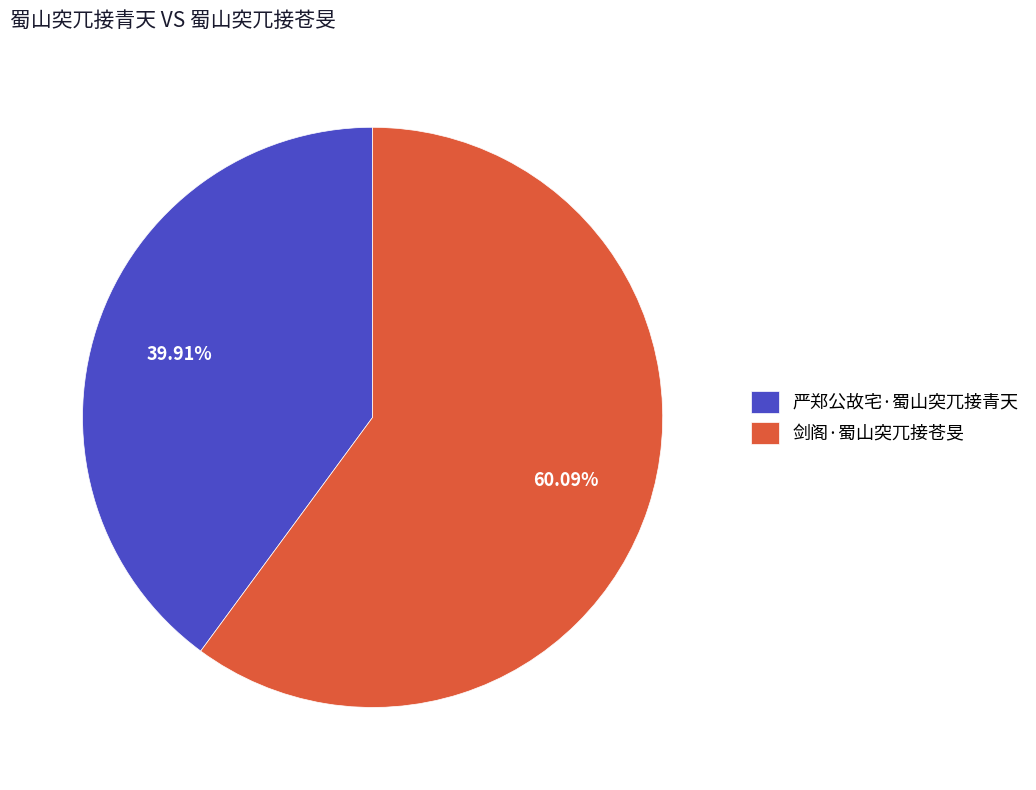

Which slice represents more than half of the pie?

剑阁·蜀山突兀接苍旻